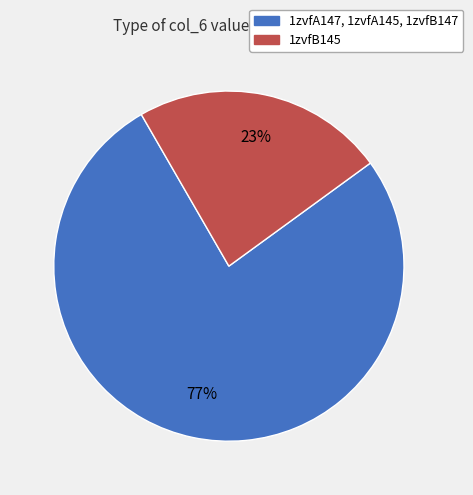

True or false: 1zvfA147, 1zvfA145, 1zvfB147 accounts for 77% of the total.

True